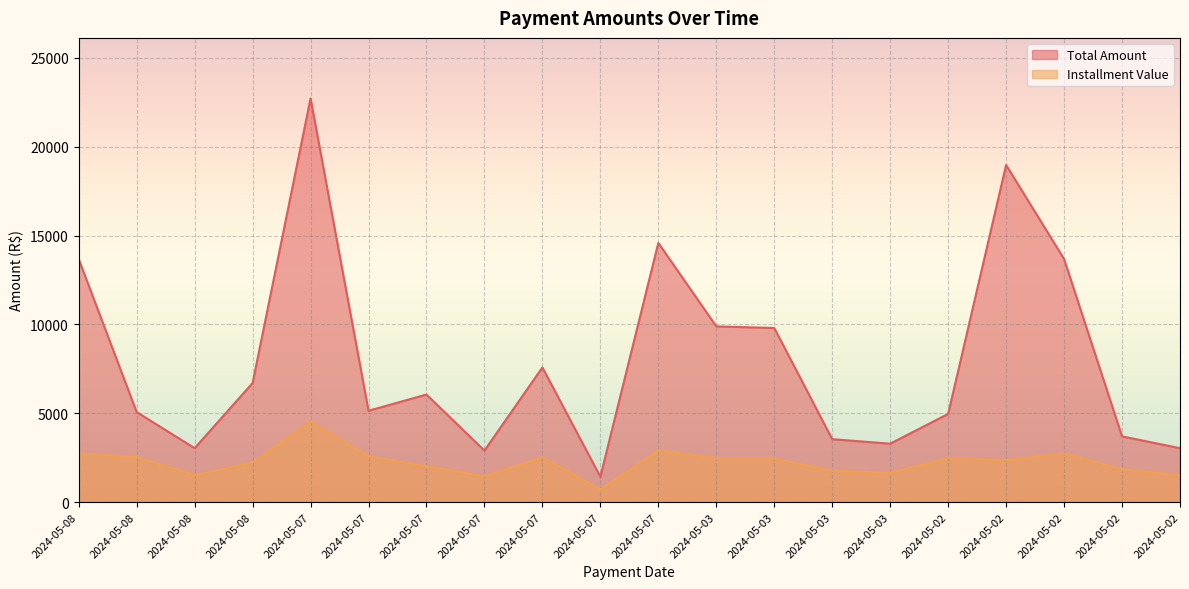

What is the average value of the Installment Value series?

2253.0